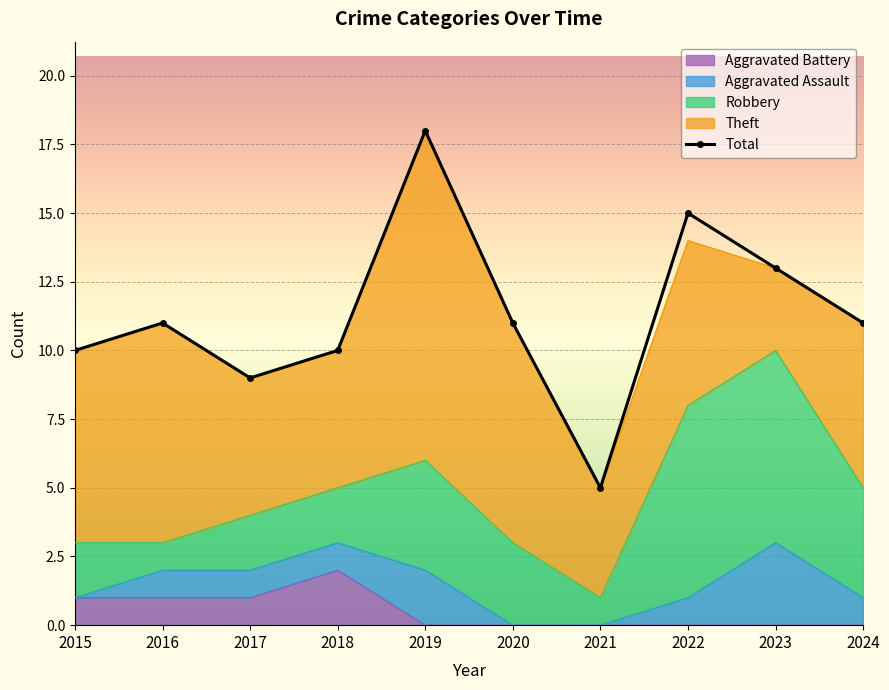

List the labels in order of value, smallest first.

2021, 2017, 2015, 2018, 2016, 2020, 2024, 2023, 2022, 2019